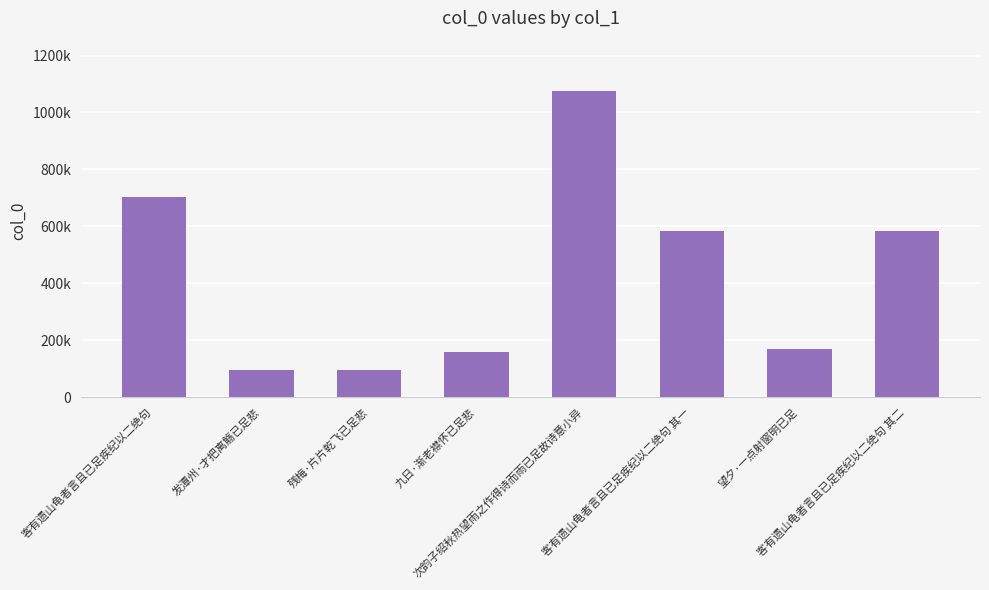

Does the chart contain any negative values?

No